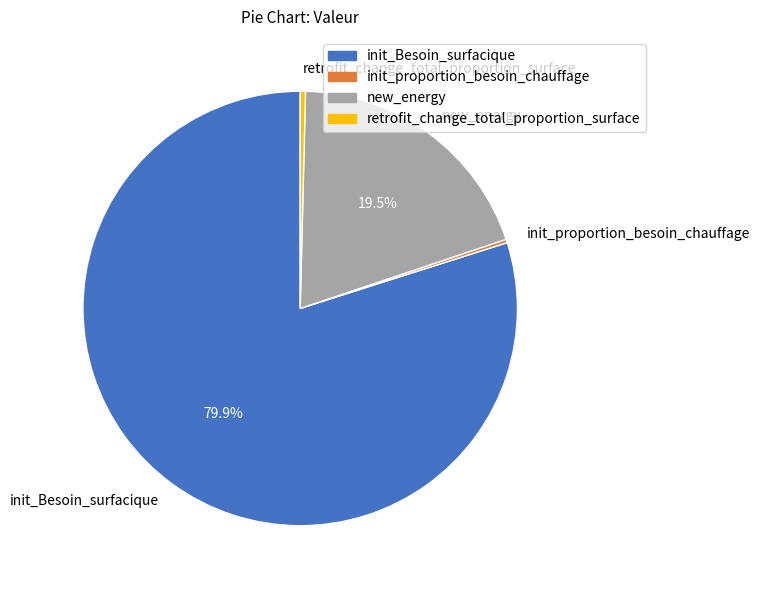

Which category has the biggest portion of the pie?

init_Besoin_surfacique